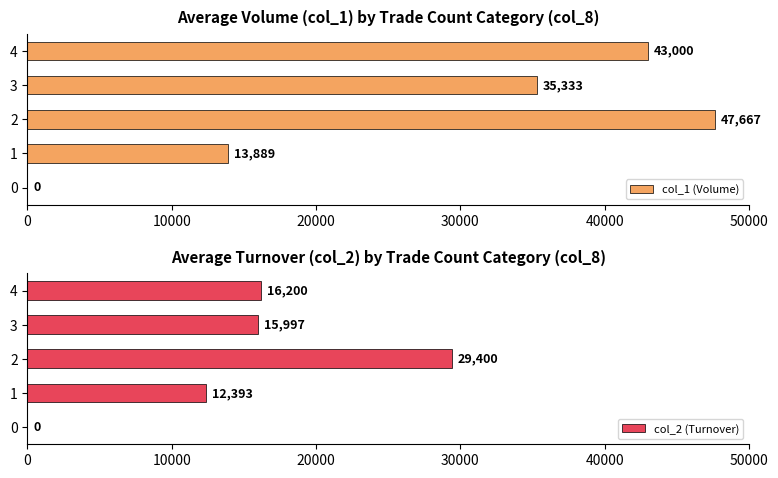

Which series has the largest total across all categories?

col_1 (Volume)